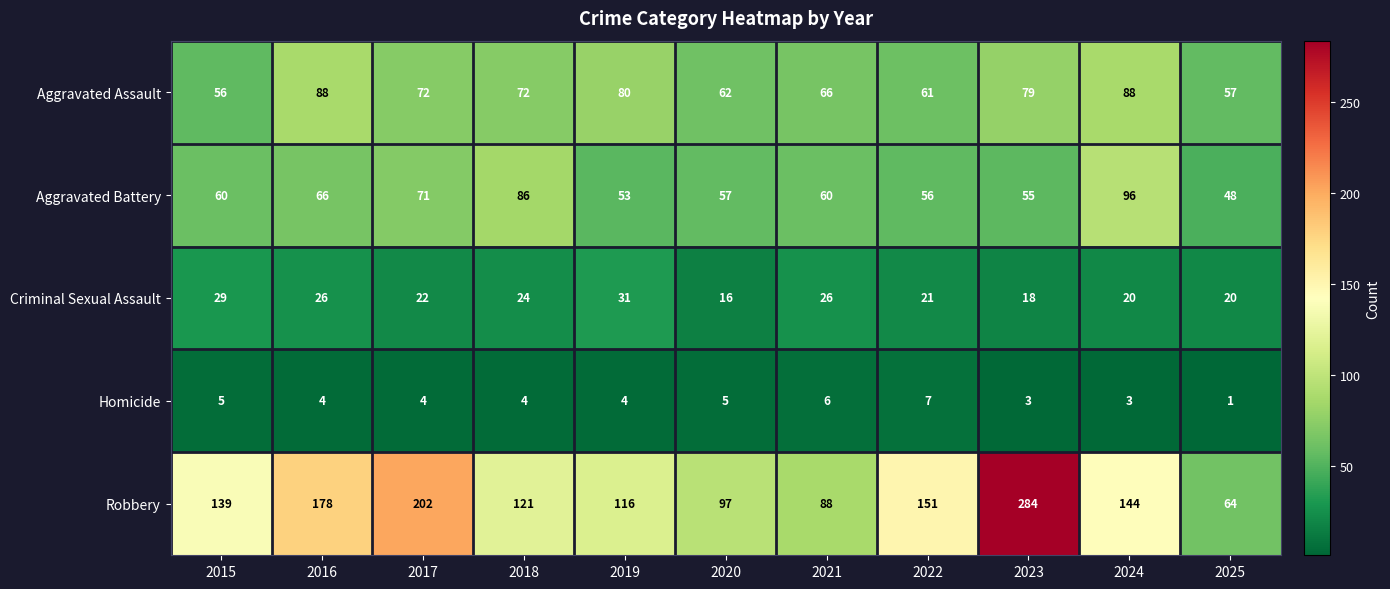

At how many categories does at least one series exceed 137?

6